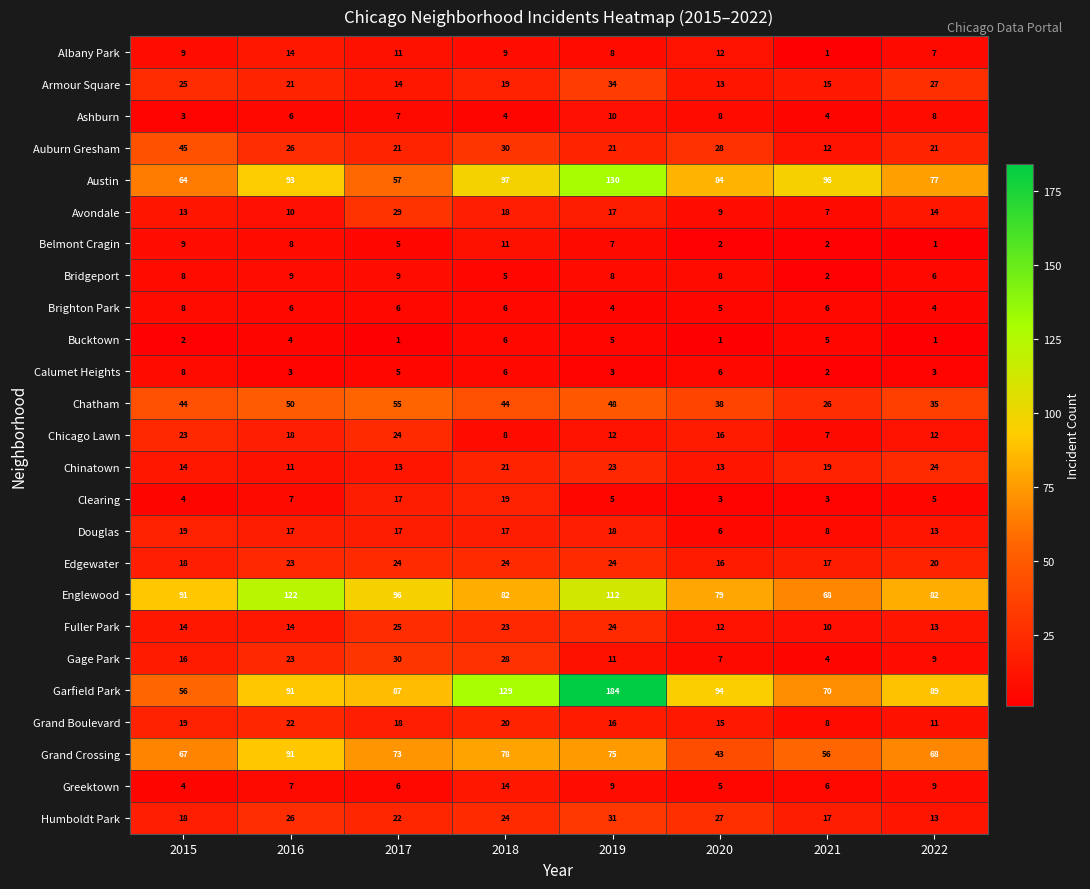

What is the minimum value shown in the chart?

1